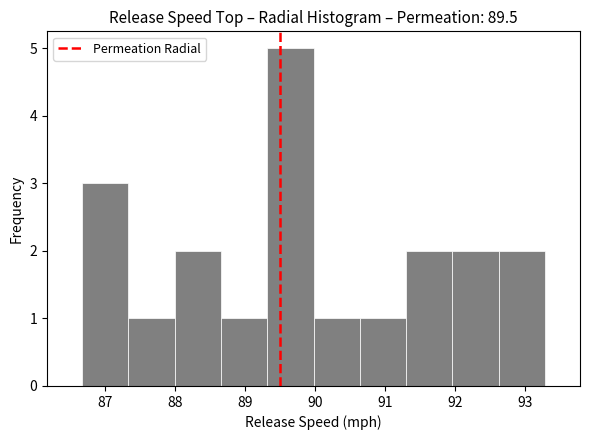

Reading left to right, list every bar in this chart as the range it spans on the x-axis followed by its height. Neither the bar edges nor the heights are printed on the chart, so give them approximately, as read against the axes.

86.7 to 87.3: 3
87.3 to 88.0: 1
88.0 to 88.7: 2
88.7 to 89.3: 1
89.3 to 90.0: 5
90.0 to 90.6: 1
90.6 to 91.3: 1
91.3 to 92.0: 2
92.0 to 92.6: 2
92.6 to 93.3: 2